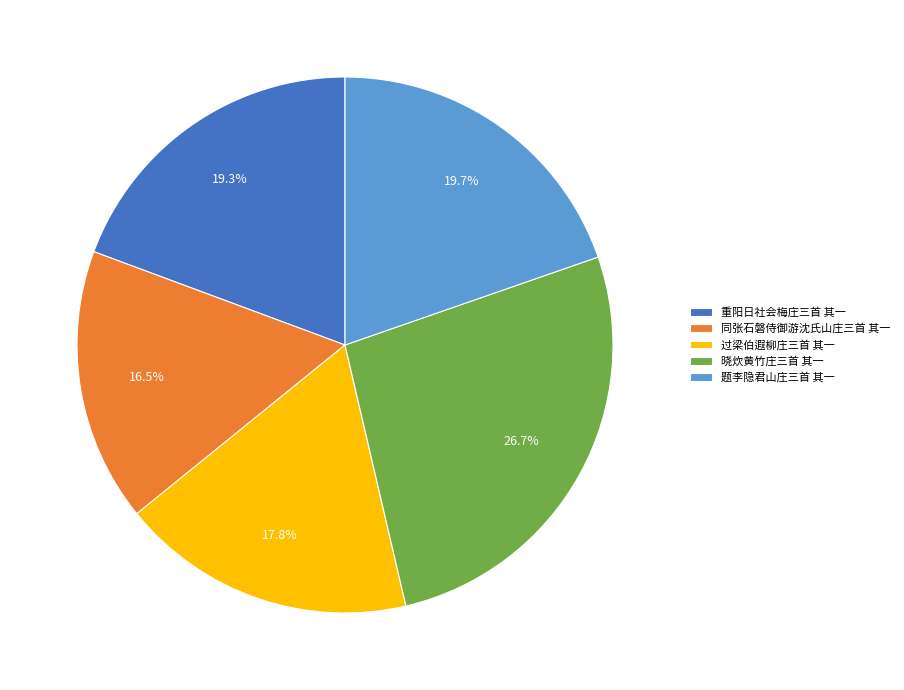

How many slices are in this pie chart?

5